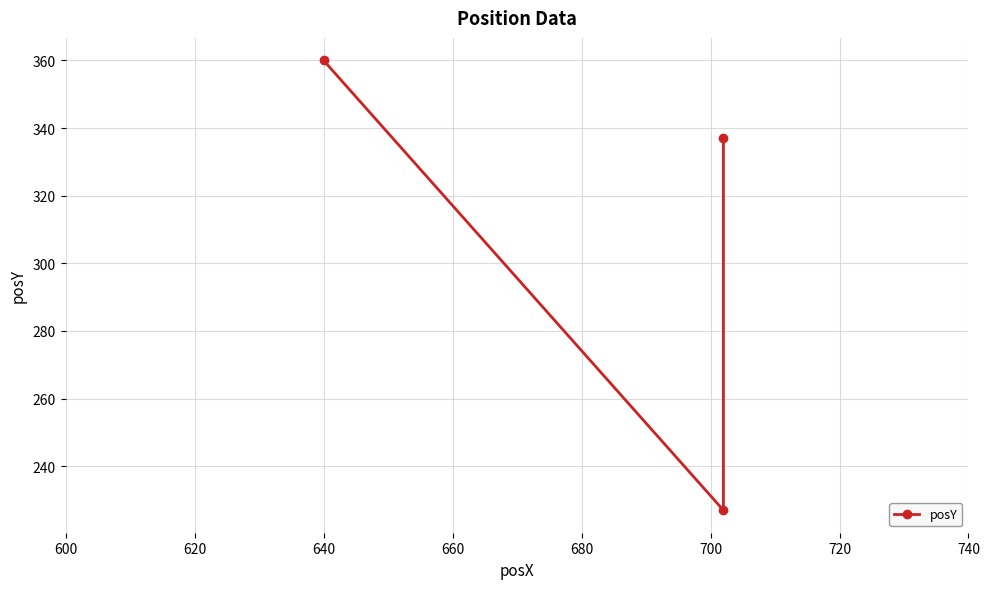

What is the maximum value shown in the chart?

360